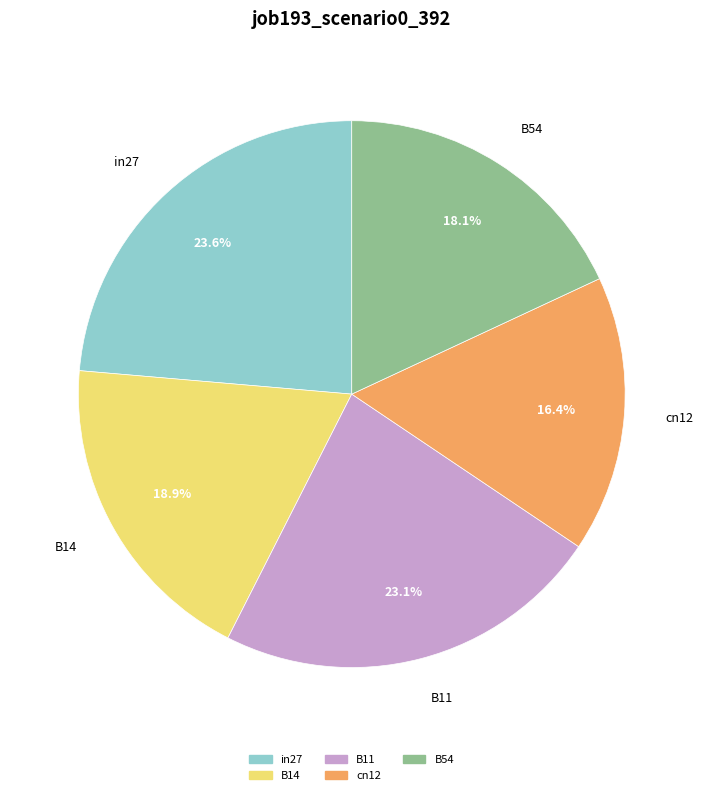

To the nearest percent, what is the average slice percentage?

20%